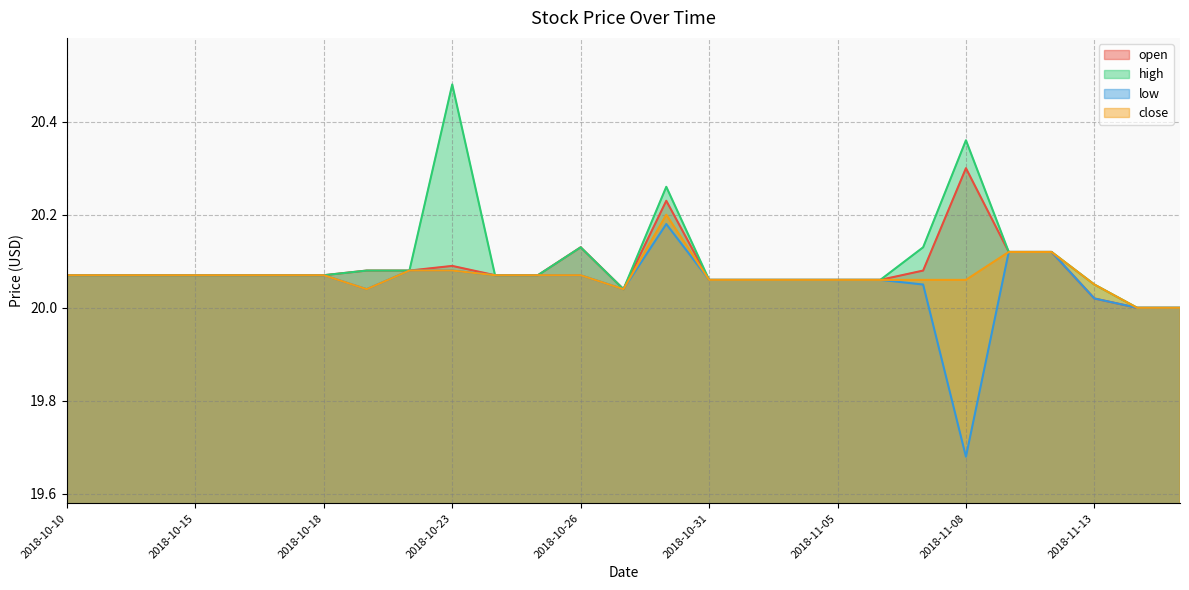

Rank the categories by low value from lowest to highest.

2018-11-08, 2018-11-14, 2018-11-15, 2018-11-13, 2018-10-19, 2018-10-29, 2018-11-07, 2018-10-31, 2018-11-01, 2018-11-02, 2018-11-05, 2018-11-06, 2018-10-10, 2018-10-11, 2018-10-12, 2018-10-15, 2018-10-16, 2018-10-17, 2018-10-18, 2018-10-24, 2018-10-25, 2018-10-26, 2018-10-22, 2018-10-23, 2018-11-09, 2018-11-12, 2018-10-30